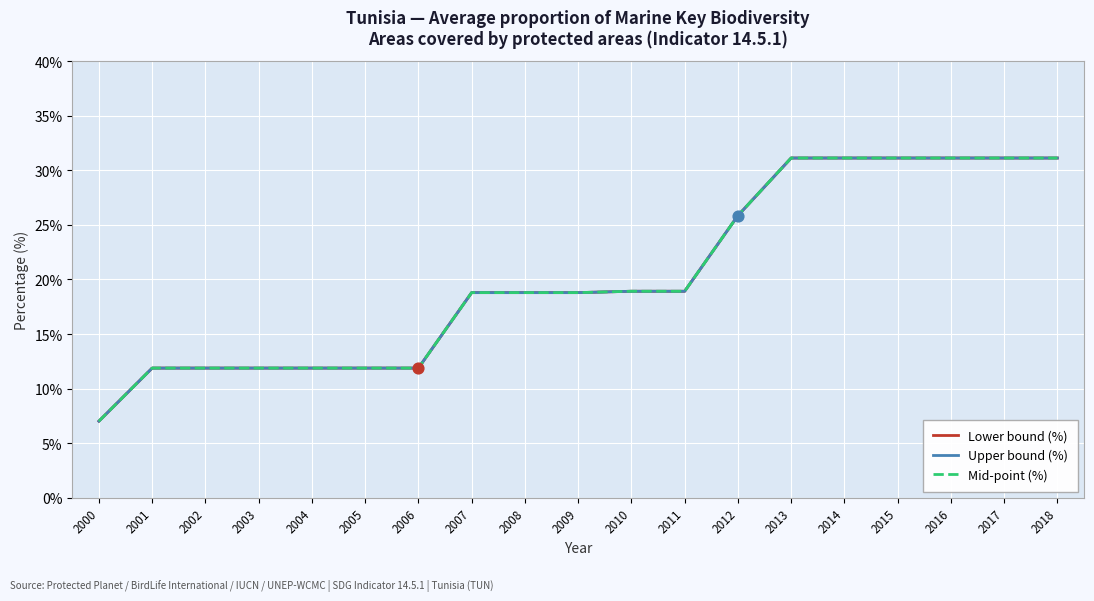

Is the value of Upper bound (%) at 2007 greater than the value of Lower bound (%) at 2011?

No